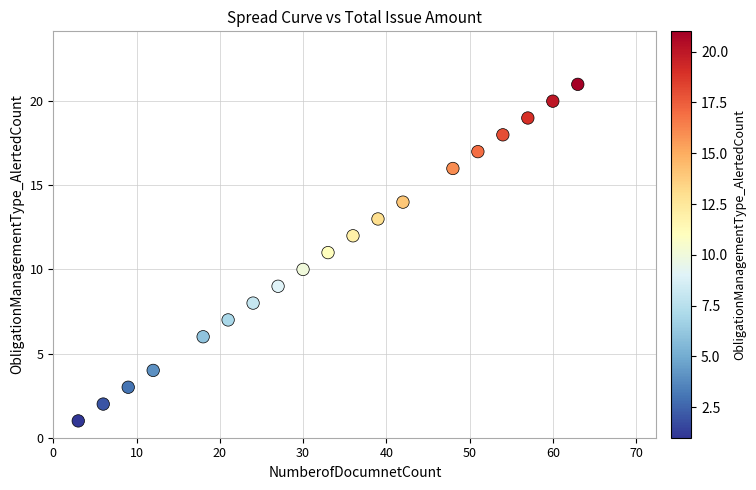

What is the range of Y values (max minus min)?

20